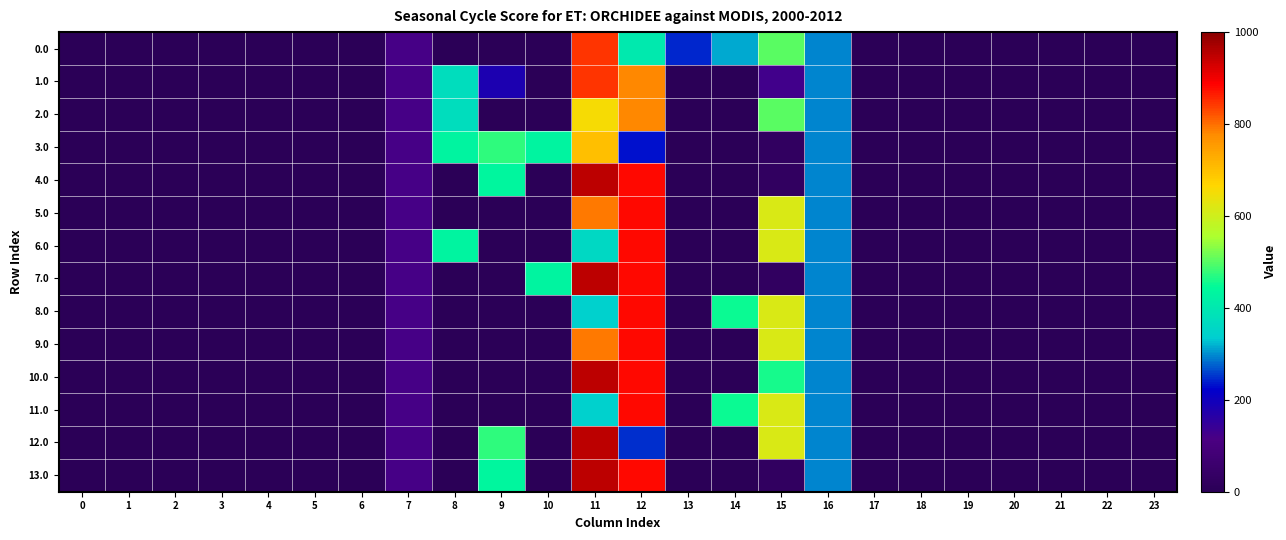

Which series has the largest range (max minus min)?

4.0